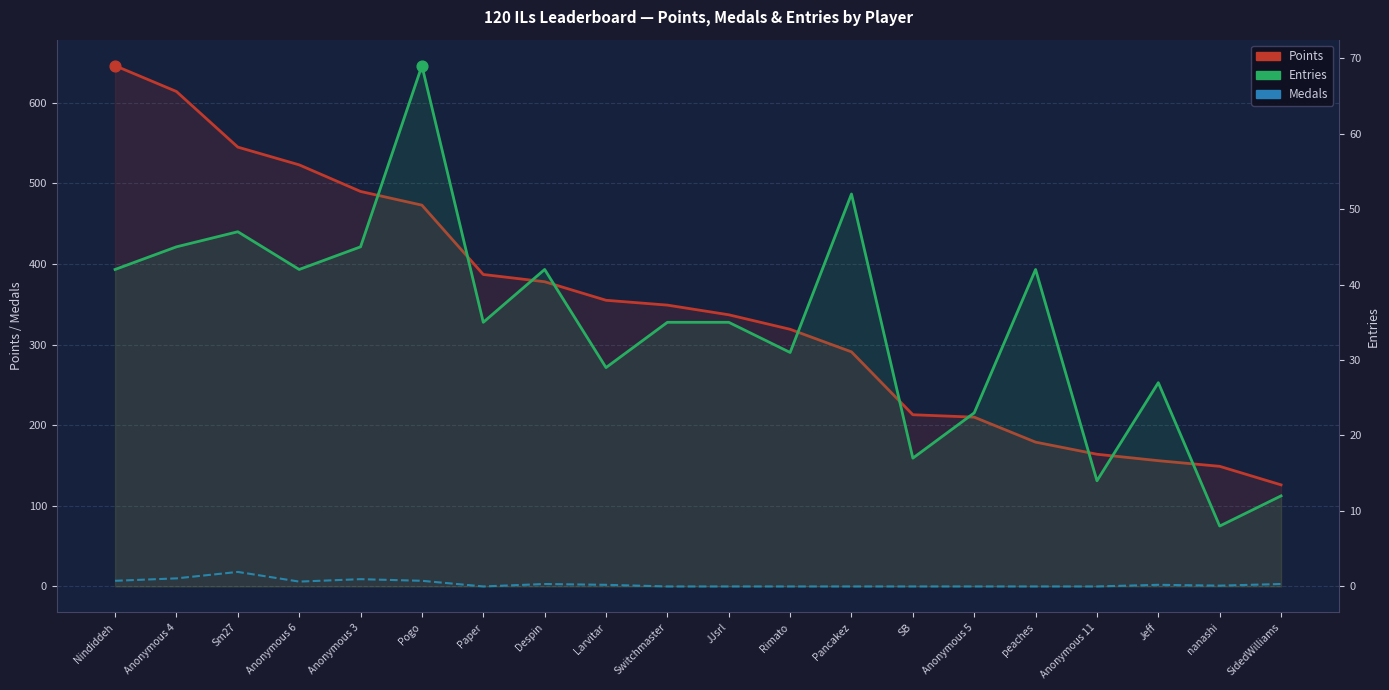

What is the total value across all series at Anonymous 6?

571